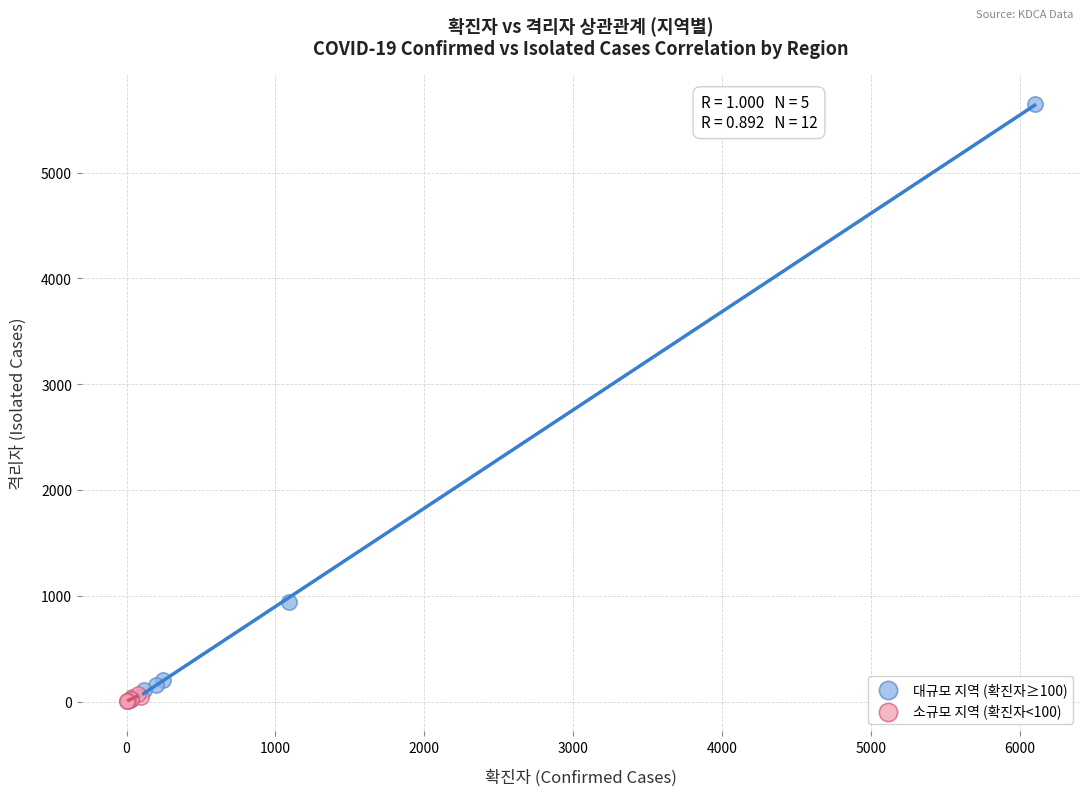

Which series has the largest Y range (max minus min)?

대규모 지역 (확진자≥100)